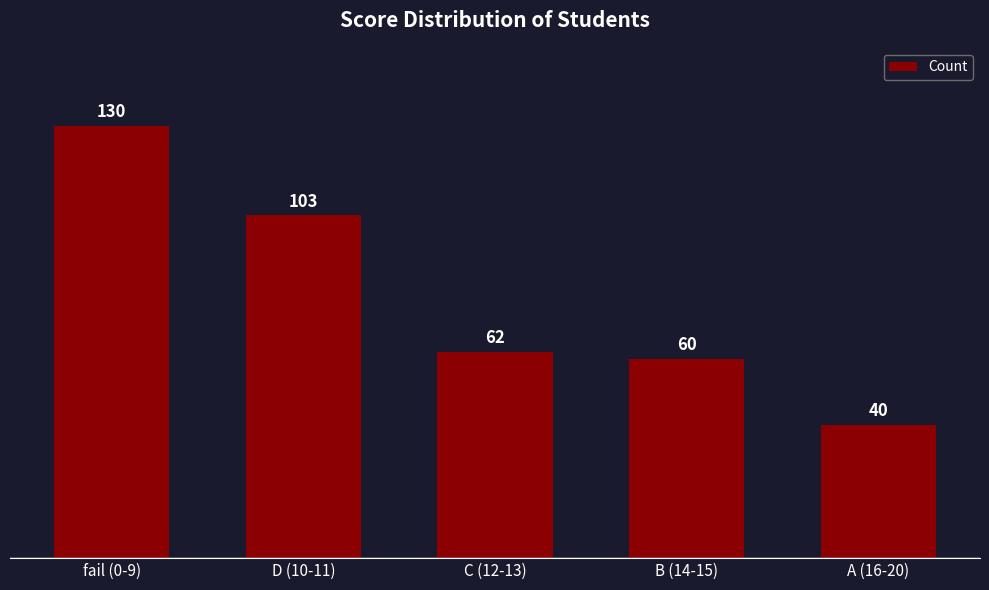

Reading left to right, what are all the values shown in this chart?

130	103	62	60	40